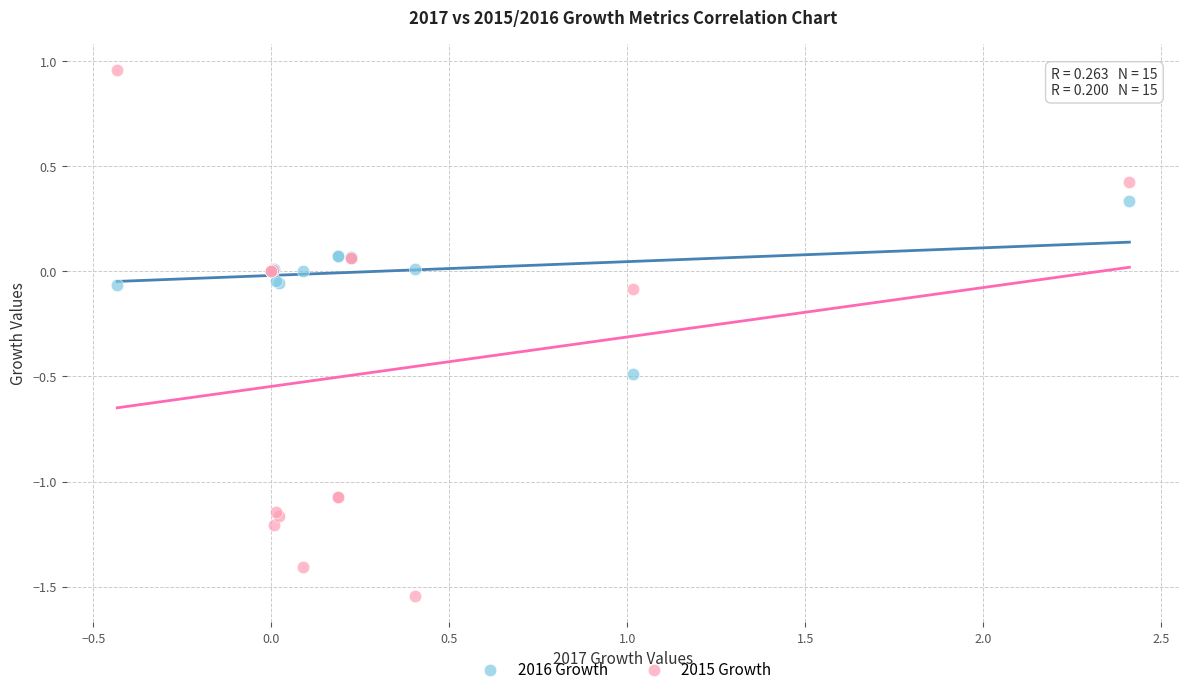

Which series reaches the minimum Y coordinate?

2015 Growth